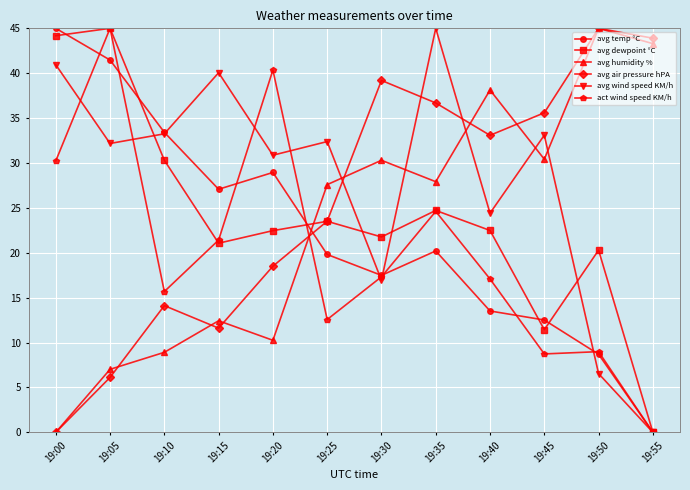

What is the difference between the highest and lowest values at 19:15?

28.5